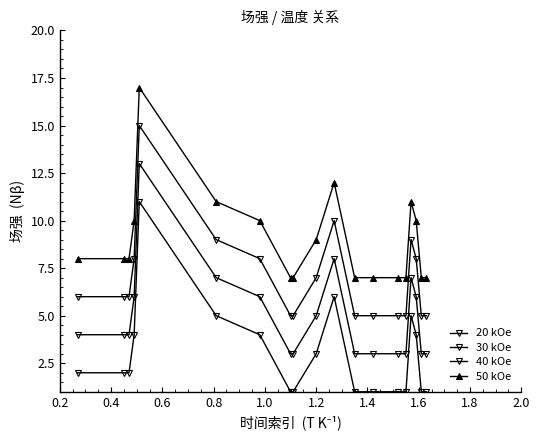

How many data points does each series have?

19